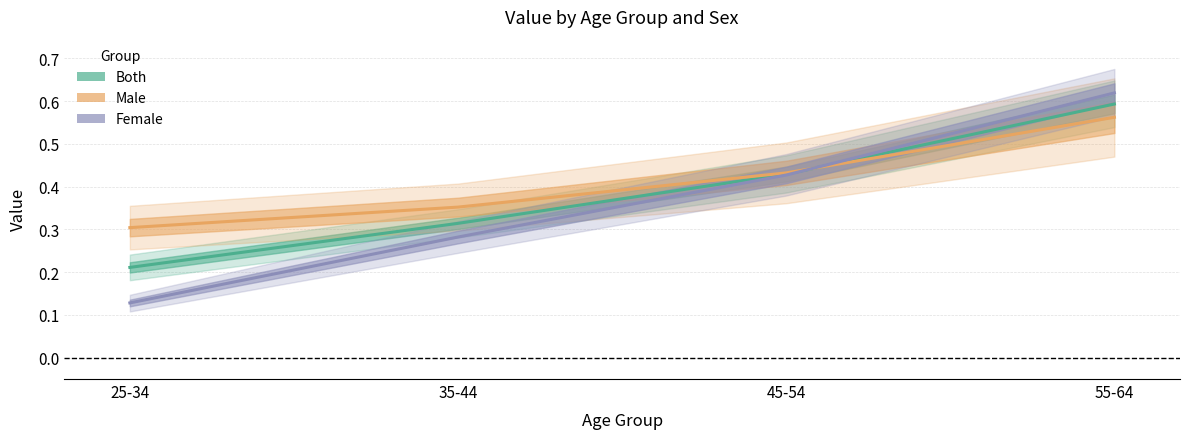

What is the difference between the second highest and second lowest values in the Female series?

0.1